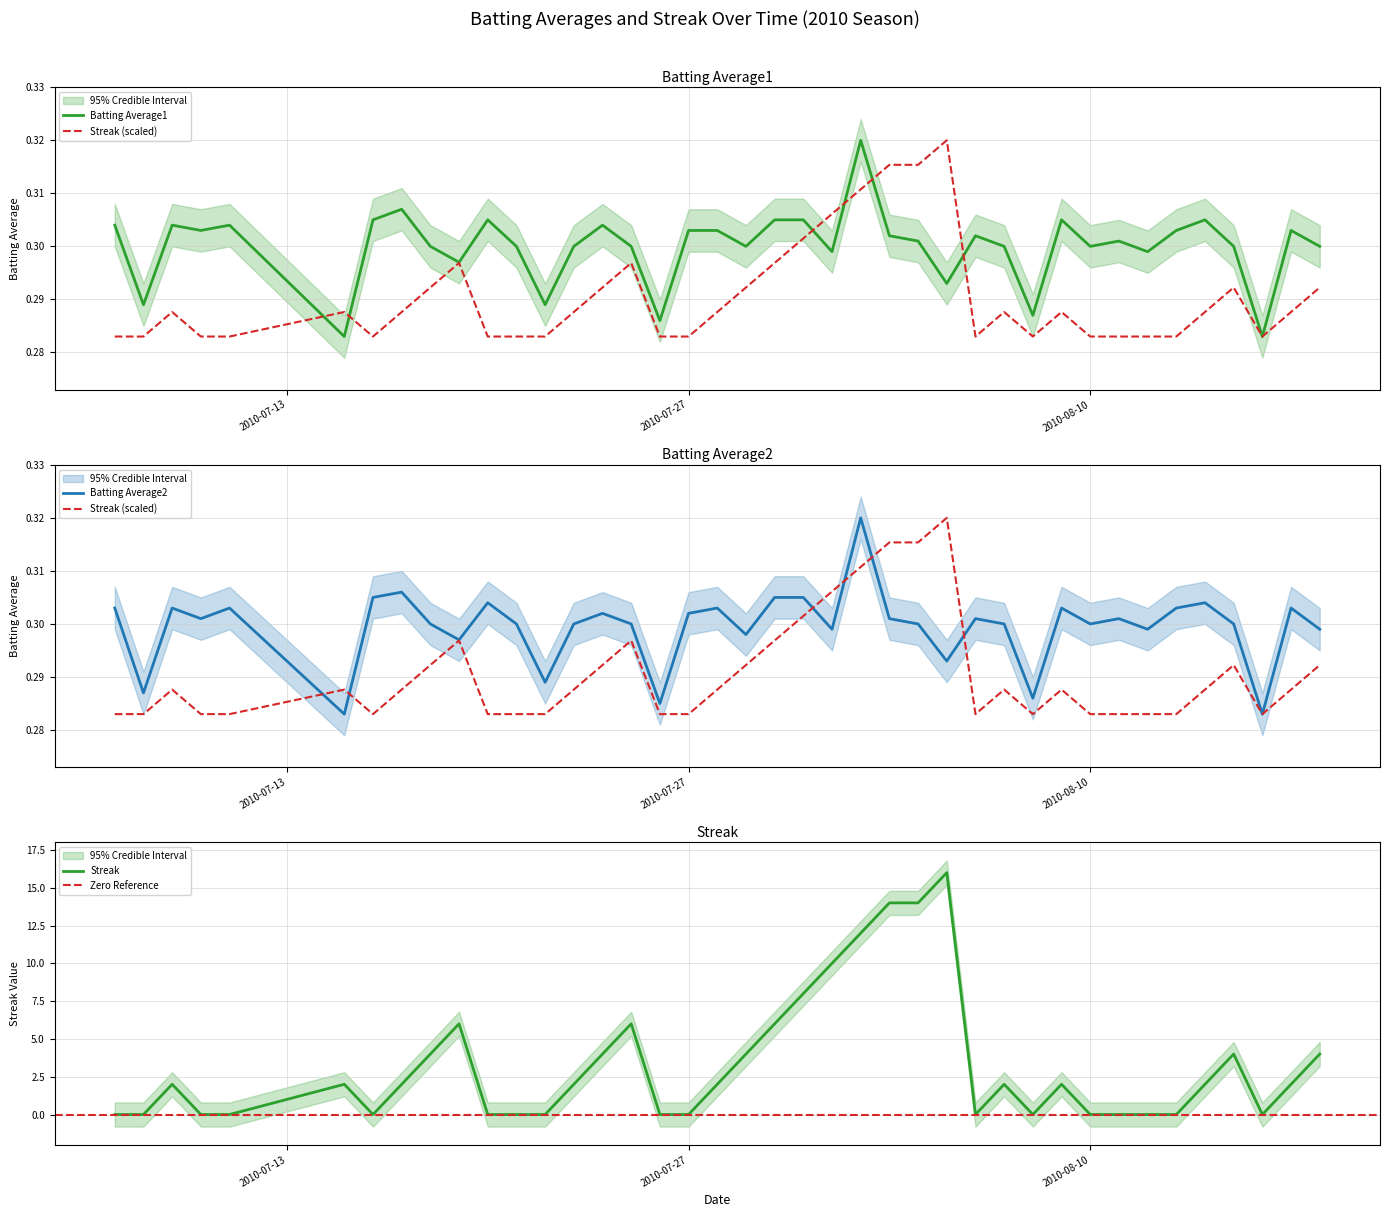

True or false: Streak has a value of 0.4 at 2010-08-07.

False